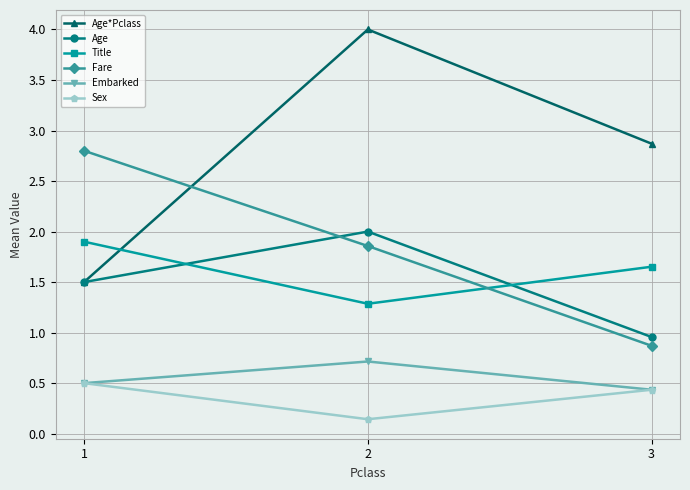

What is the average value of the Age*Pclass series?

2.8